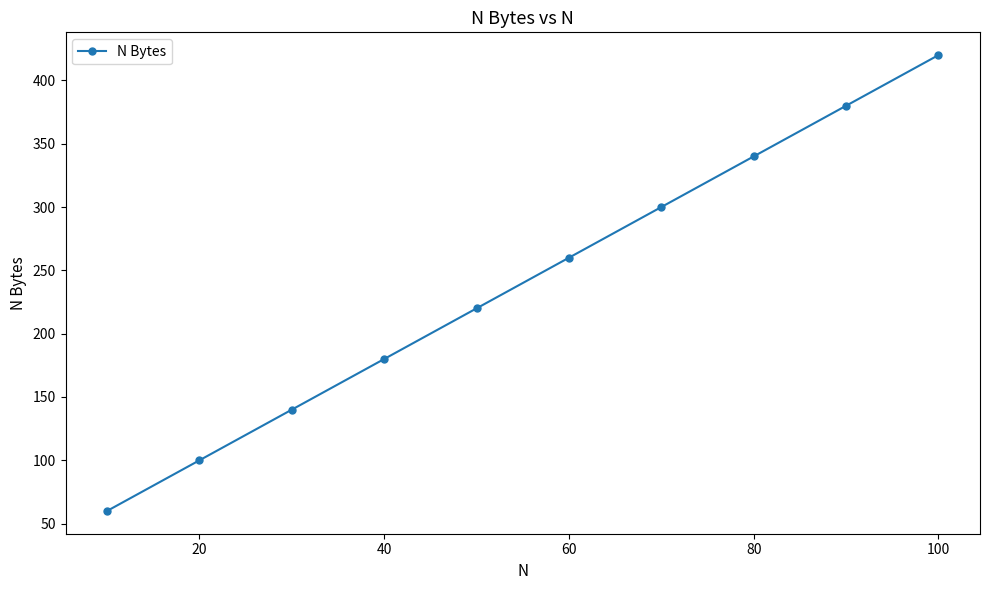

True or false: the data has more than 1 interior local peaks.

False